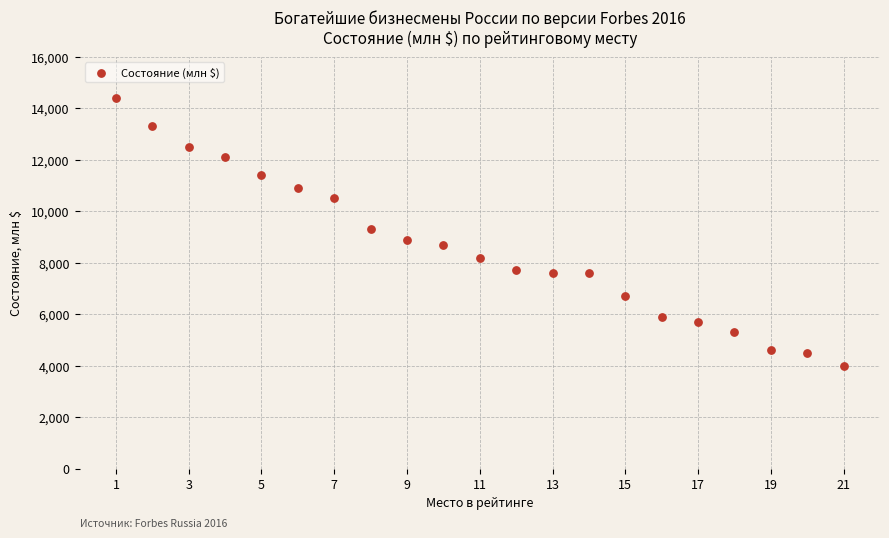

What is the range of Y values (max minus min)?

10400